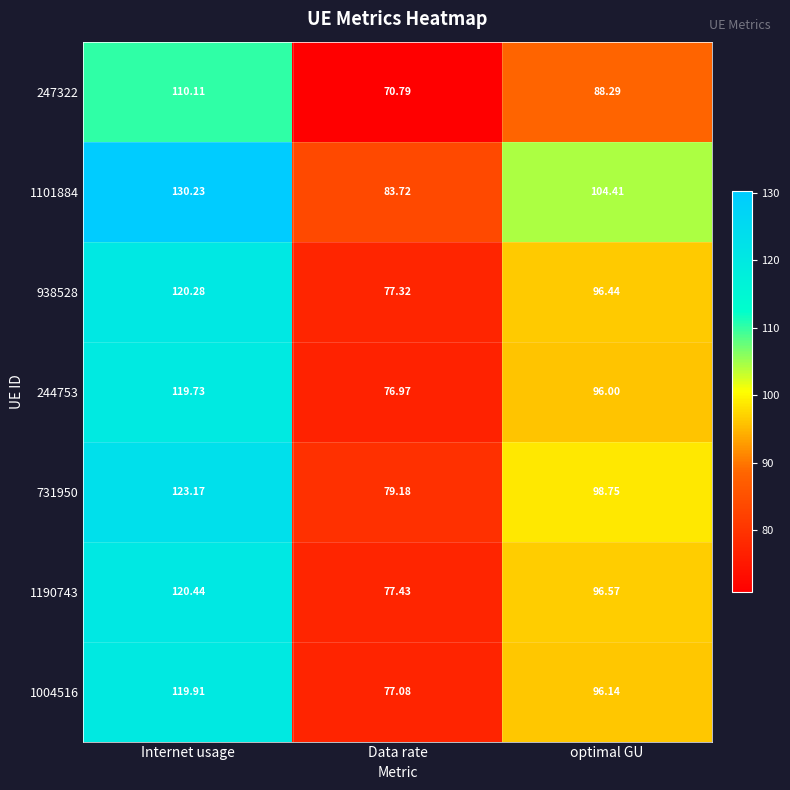

Which label corresponds to the smallest value in the chart?

Data rate